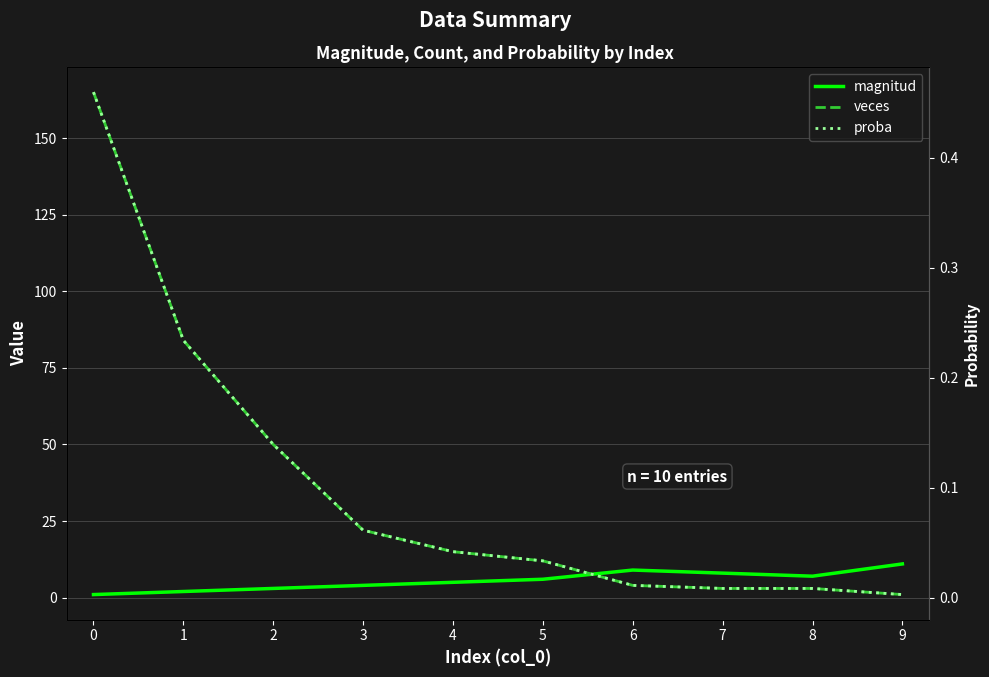

What is the difference between the magnitud values at 0 and 5?

5.0